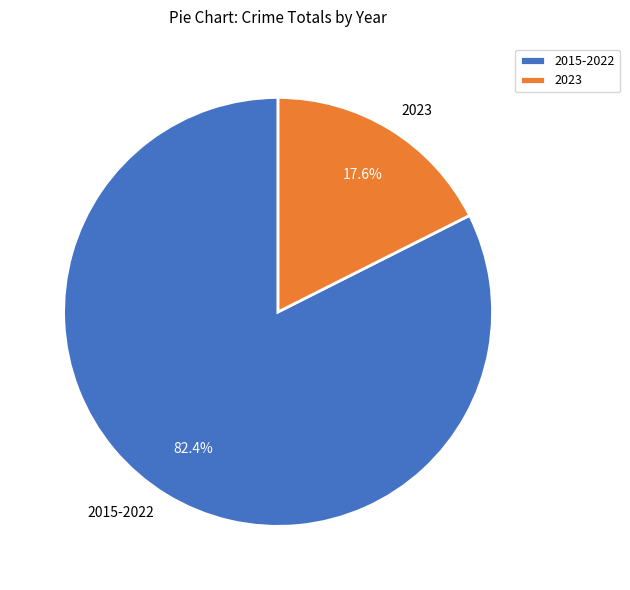

Which slice is the largest?

2015-2022